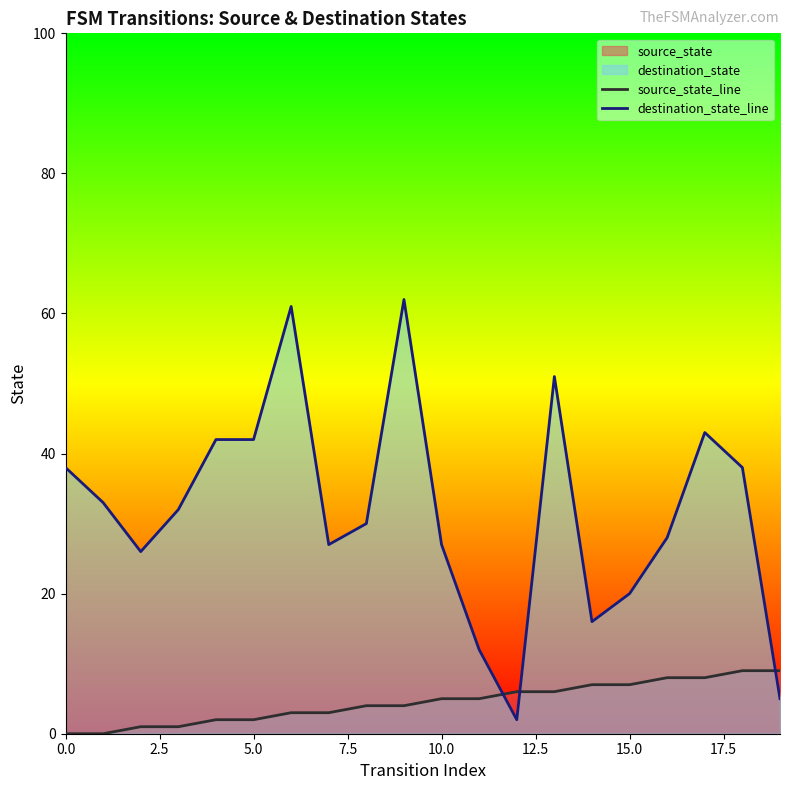

How many times do destination_state_line and source_state_line cross each other?

3